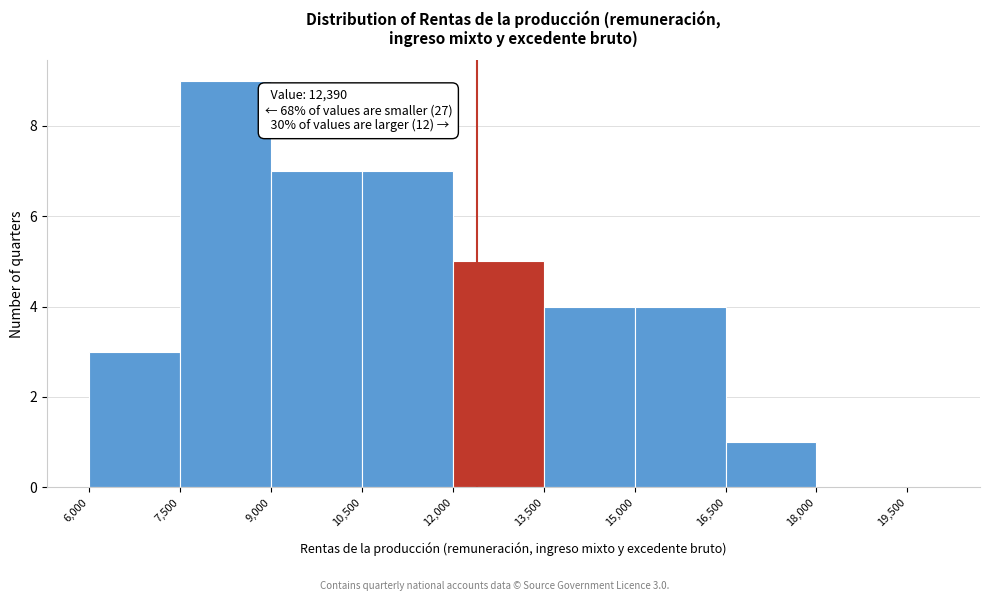

Read against the x-axis, roughly where is the centre of the tallest bar?

8200